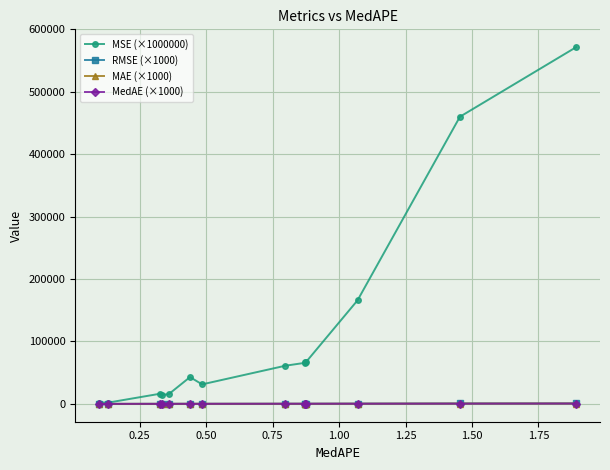

Which series has the largest range (max minus min)?

MSE (×1000000)